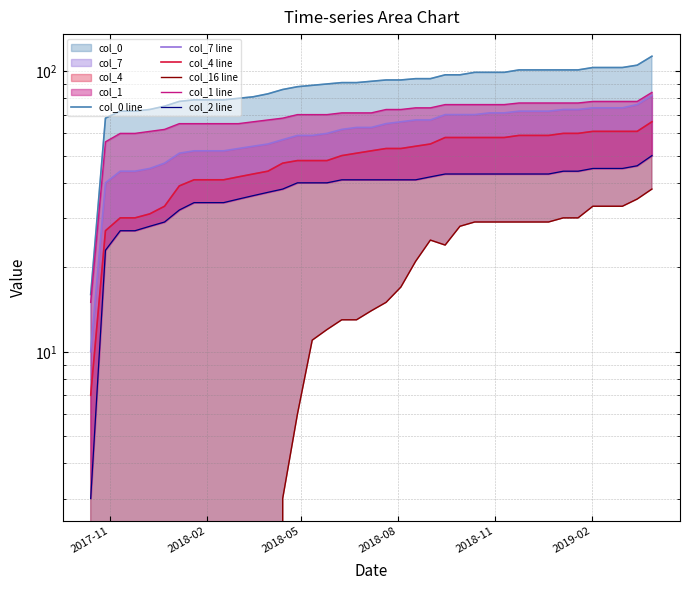

What is the label of the 37th point from the right?

2018-05